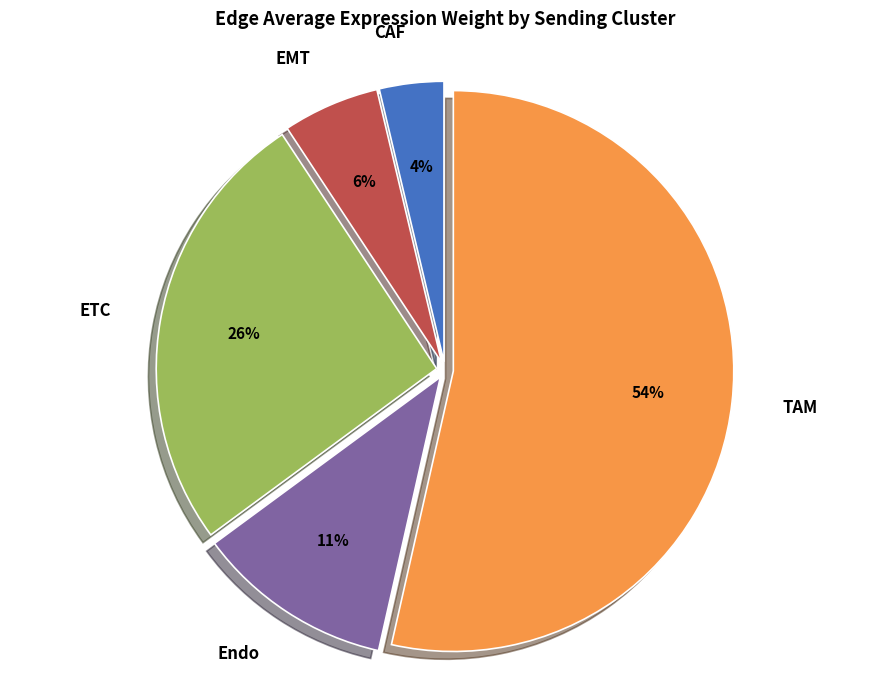

What is the smallest slice in the pie chart?

CAF